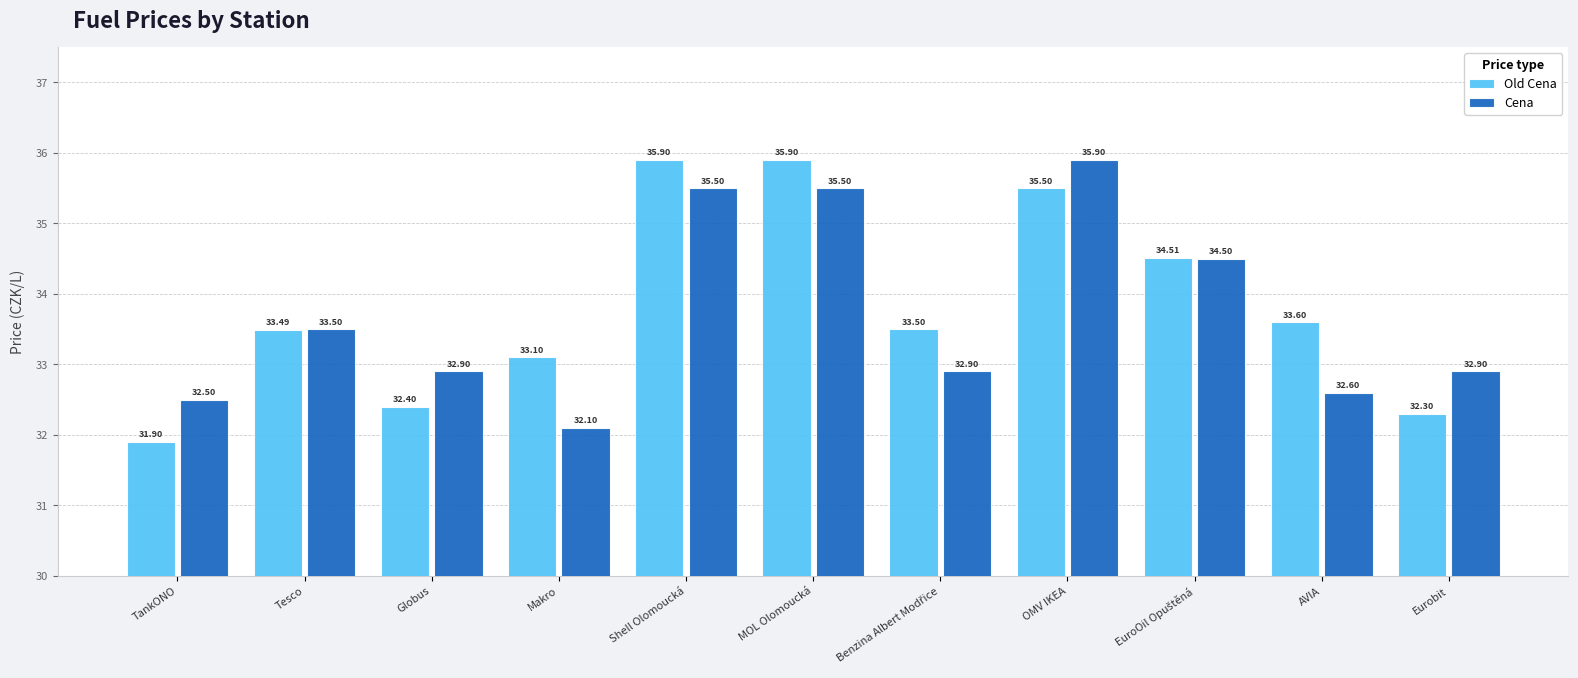

Are the bars horizontal?

No